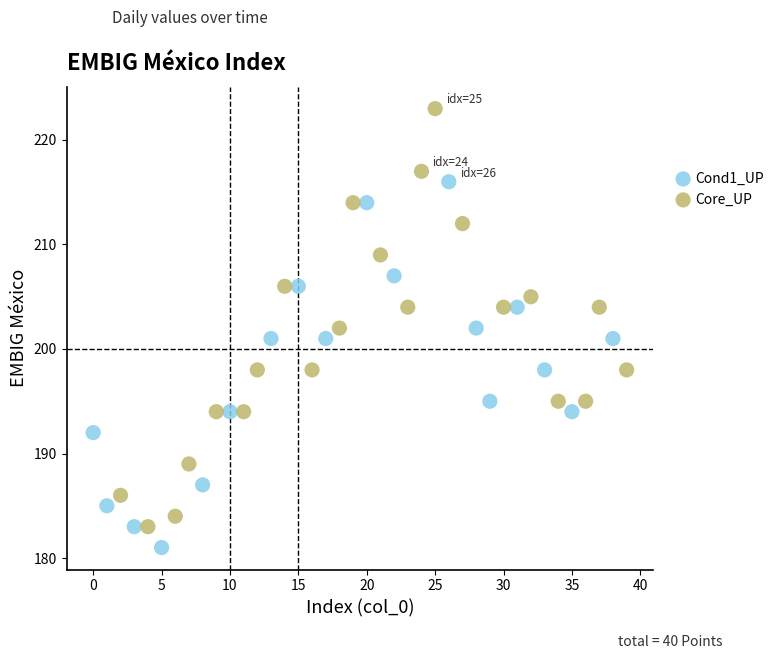

Which series reaches the maximum Y coordinate?

Core_UP